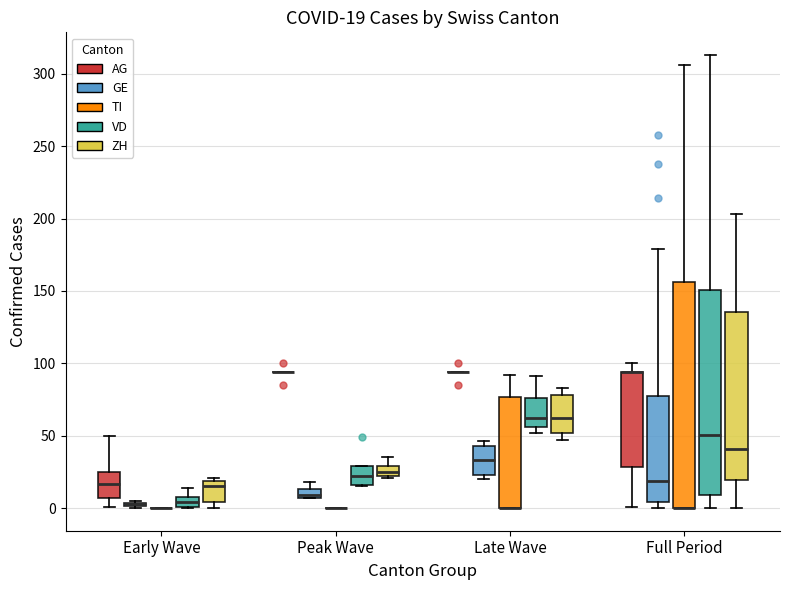

Comparing the boxes themselves (not the whiskers), which one is the tallest?

Full Period (TI)